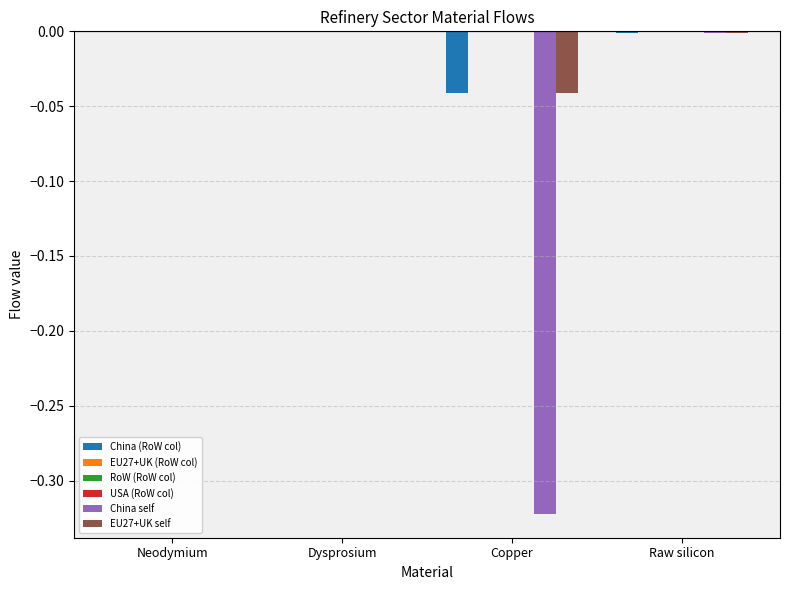

What is the spread (max minus min) of values at Copper?

0.3